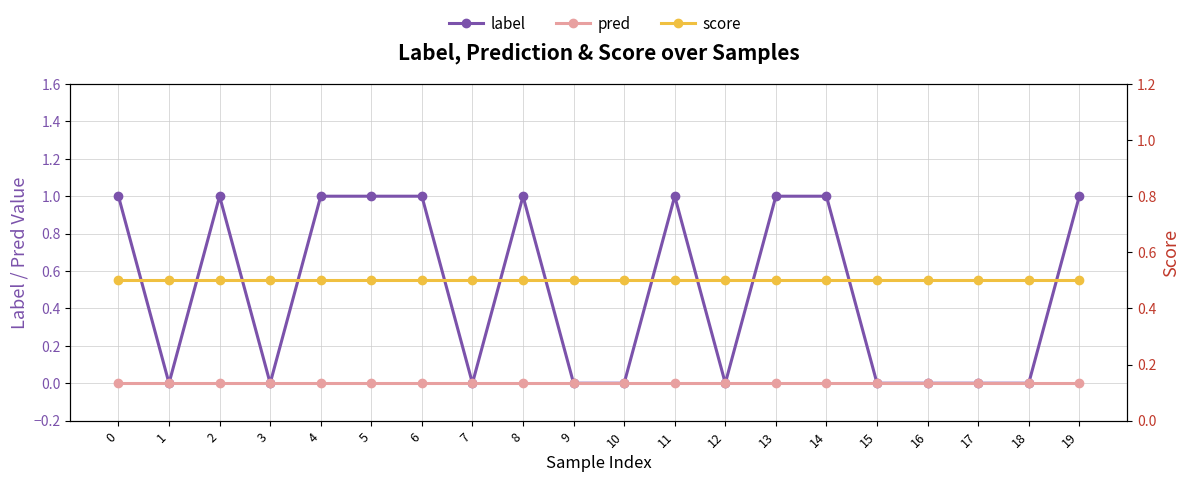

What is the total value across all series at 17?

0.5